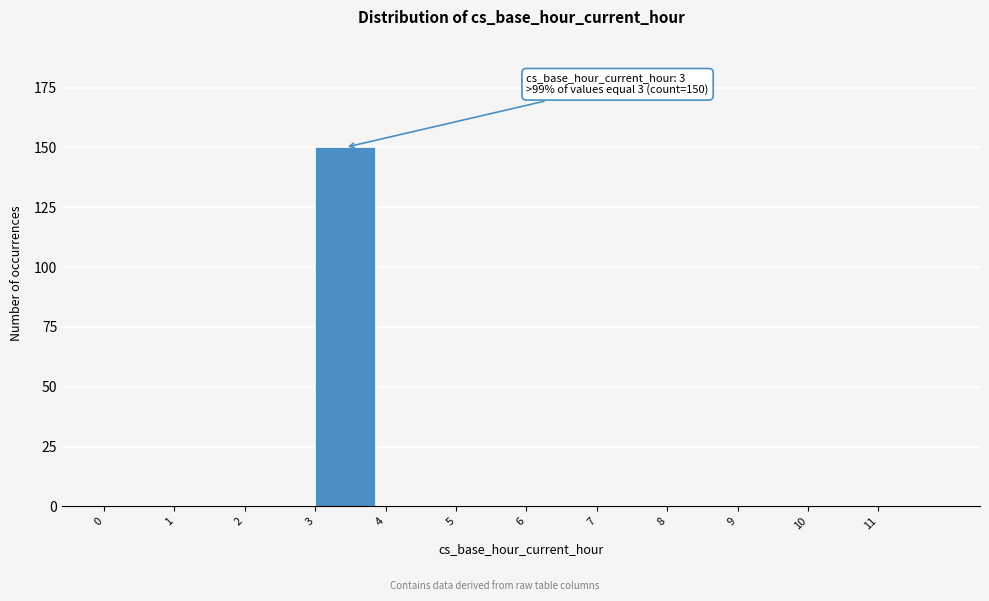

Which range on the x-axis has the tallest bar?

3 to 4